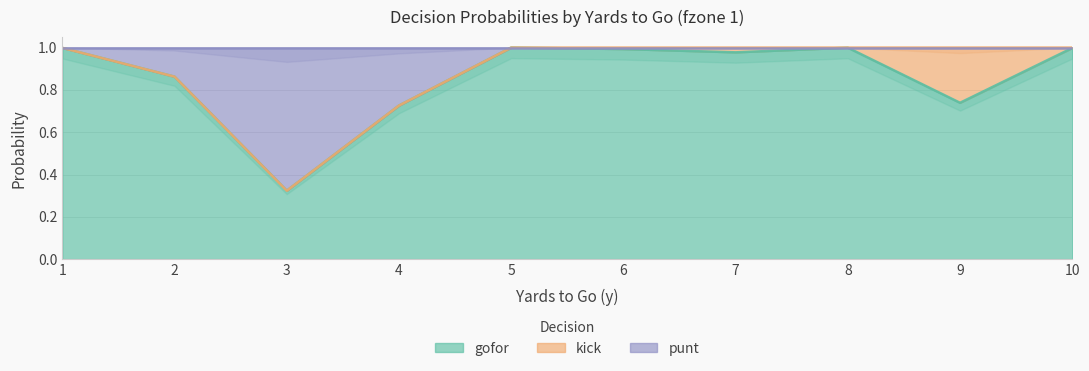

Where is gofor nearest to the value 0?

3